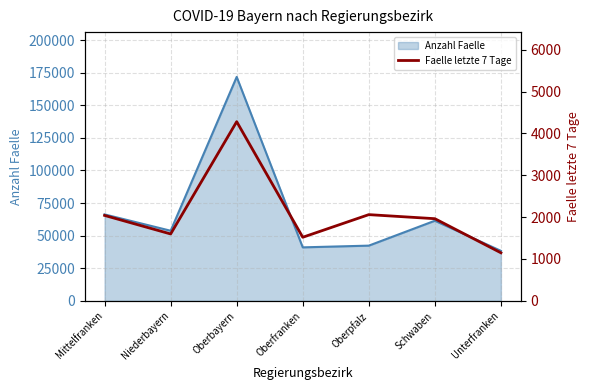

Reading right to left, what are all the values shown in this chart?

1148	1963	2060	1519	4282	1598	2041